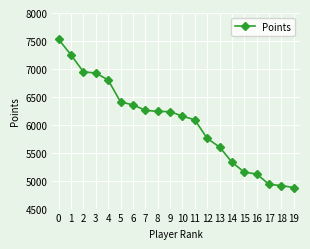

What is the difference between the values at 11 and 8?

149